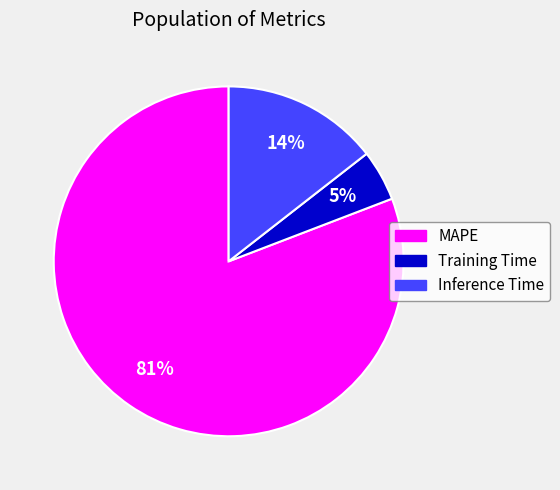

What is the largest slice in the pie chart?

MAPE